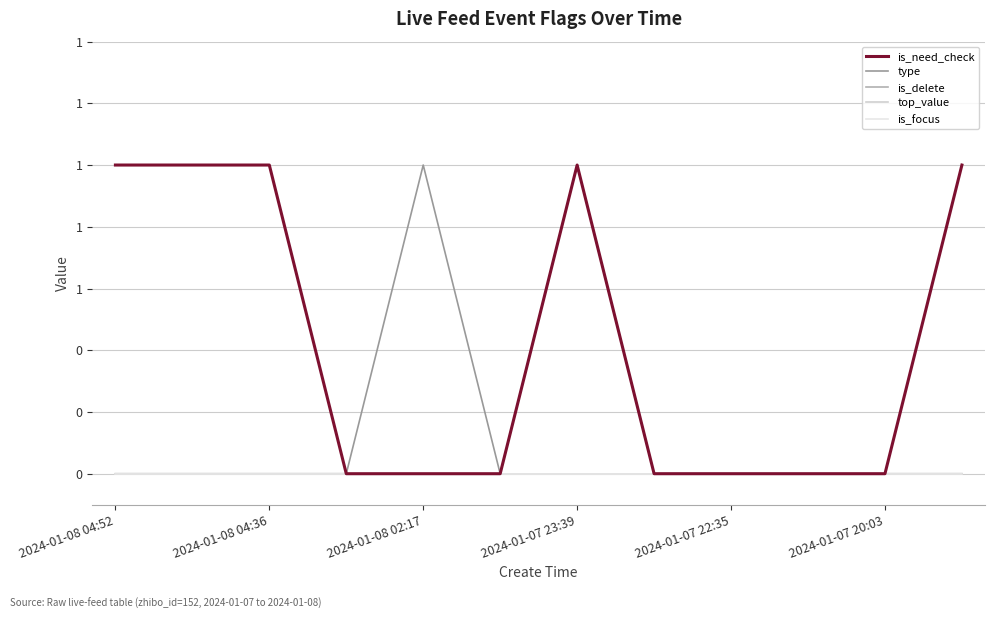

True or false: type and is_focus cross at least once.

False